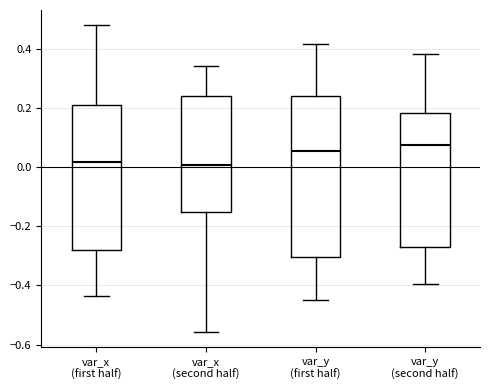

Which box is the tallest, from its lower edge to its upper edge?

var_y (first half)